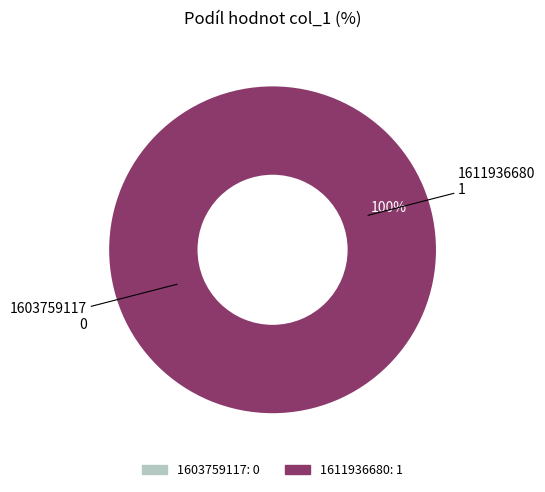

Count the number of slices in the pie.

2